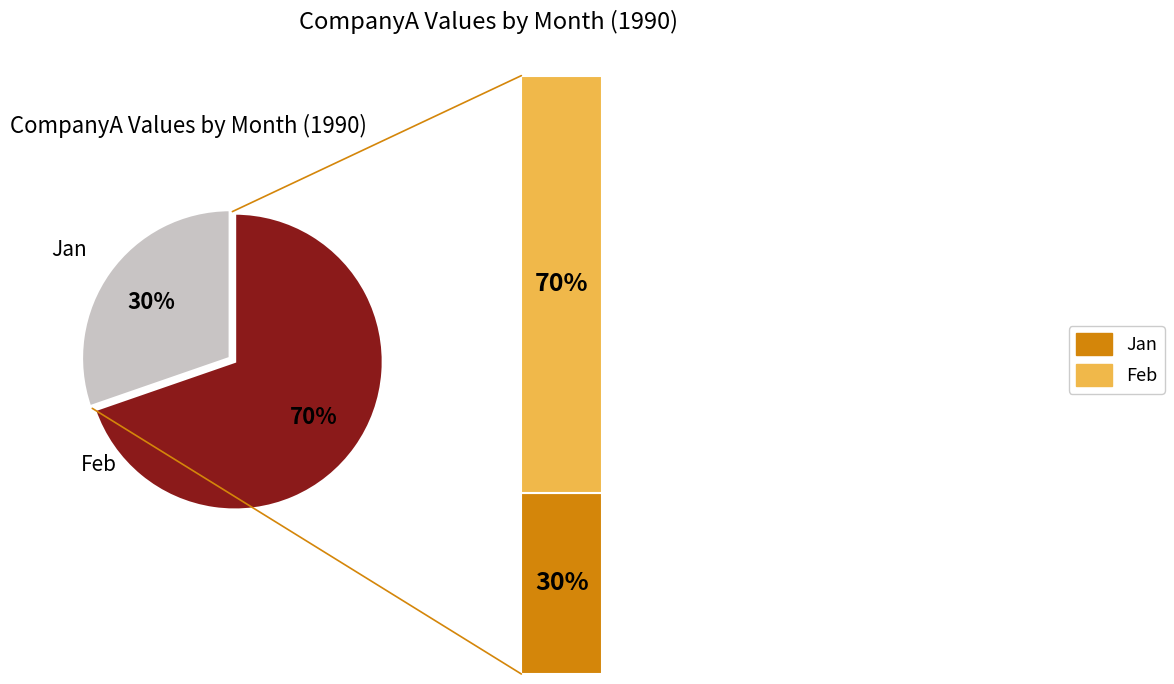

What is the total percentage of Feb and Jan?

100.0%